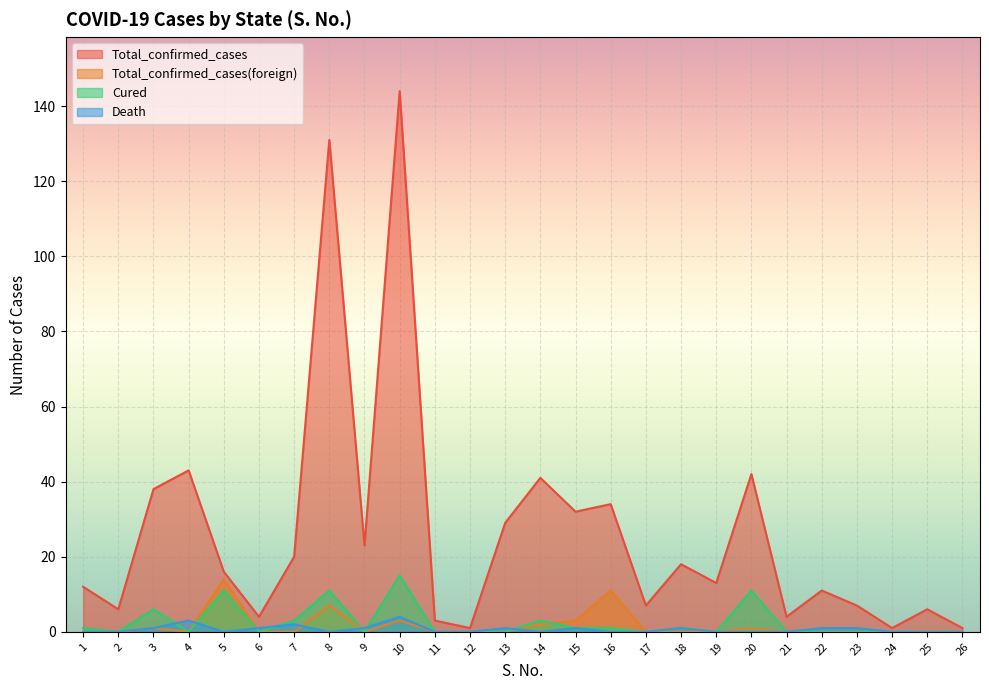

Which series ends up on top after the final intersection of Total_confirmed_cases(foreign) and Death?

Total_confirmed_cases(foreign)